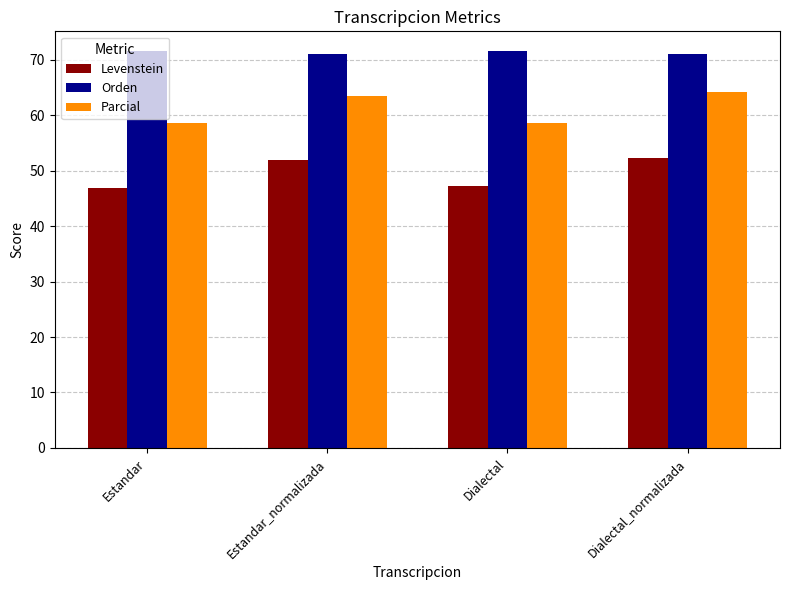

The Orden series shows 104.1 at Dialectal_normalizada. True or false?

False